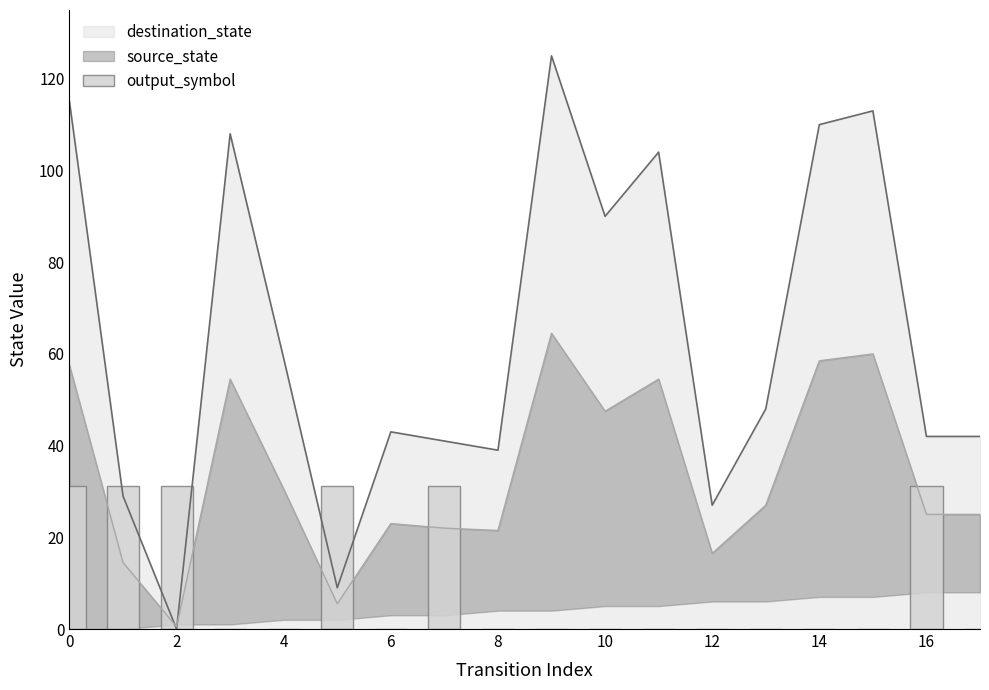

Is it true that destination_state equals 39 at 8?

True